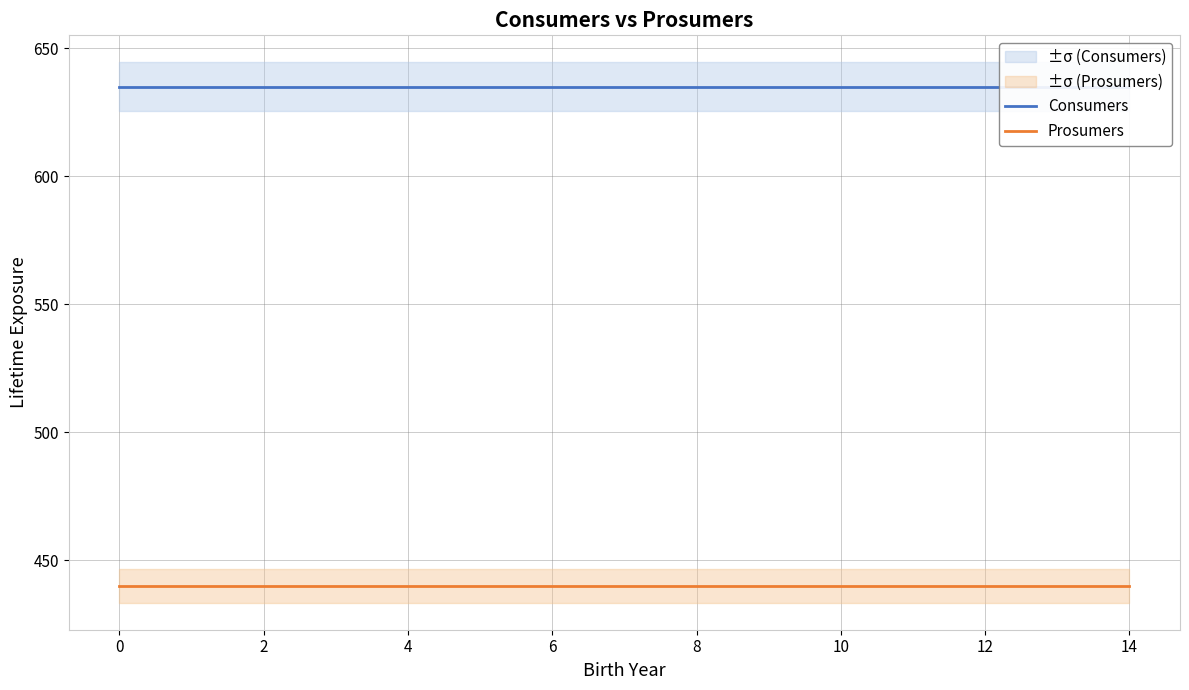

What is the maximum value for Prosumers?

440